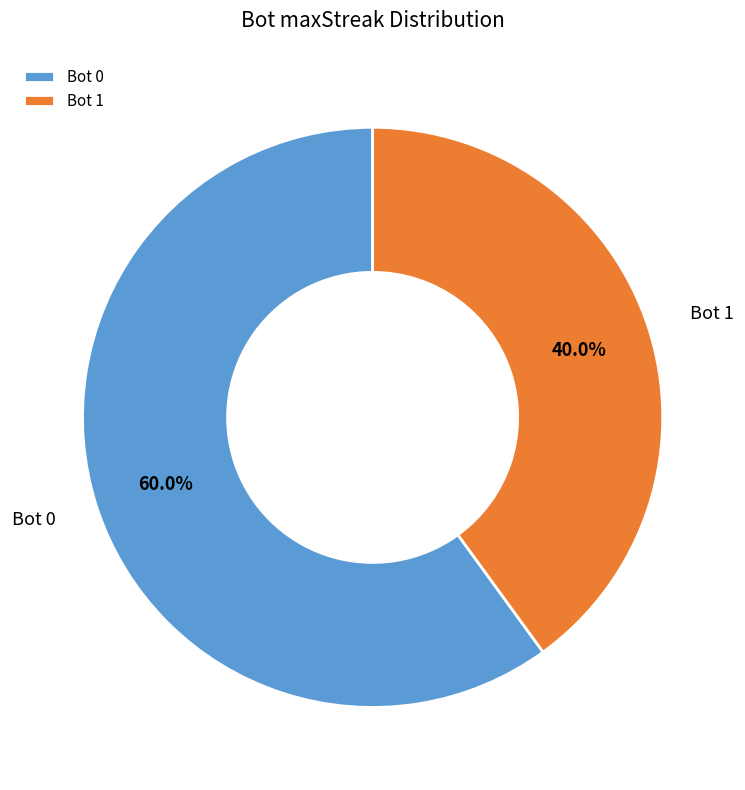

How much of the chart is everything except Bot 0?

40.0%